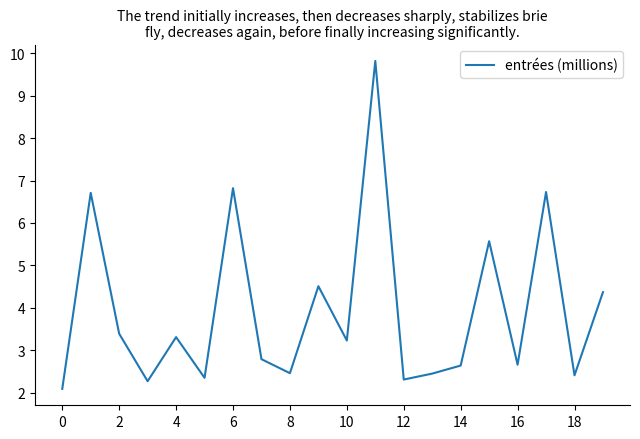

What is the greatest value displayed?

9.8